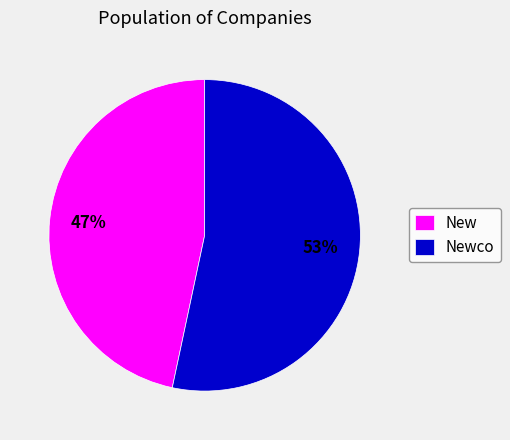

Which category has the smallest portion of the pie?

New